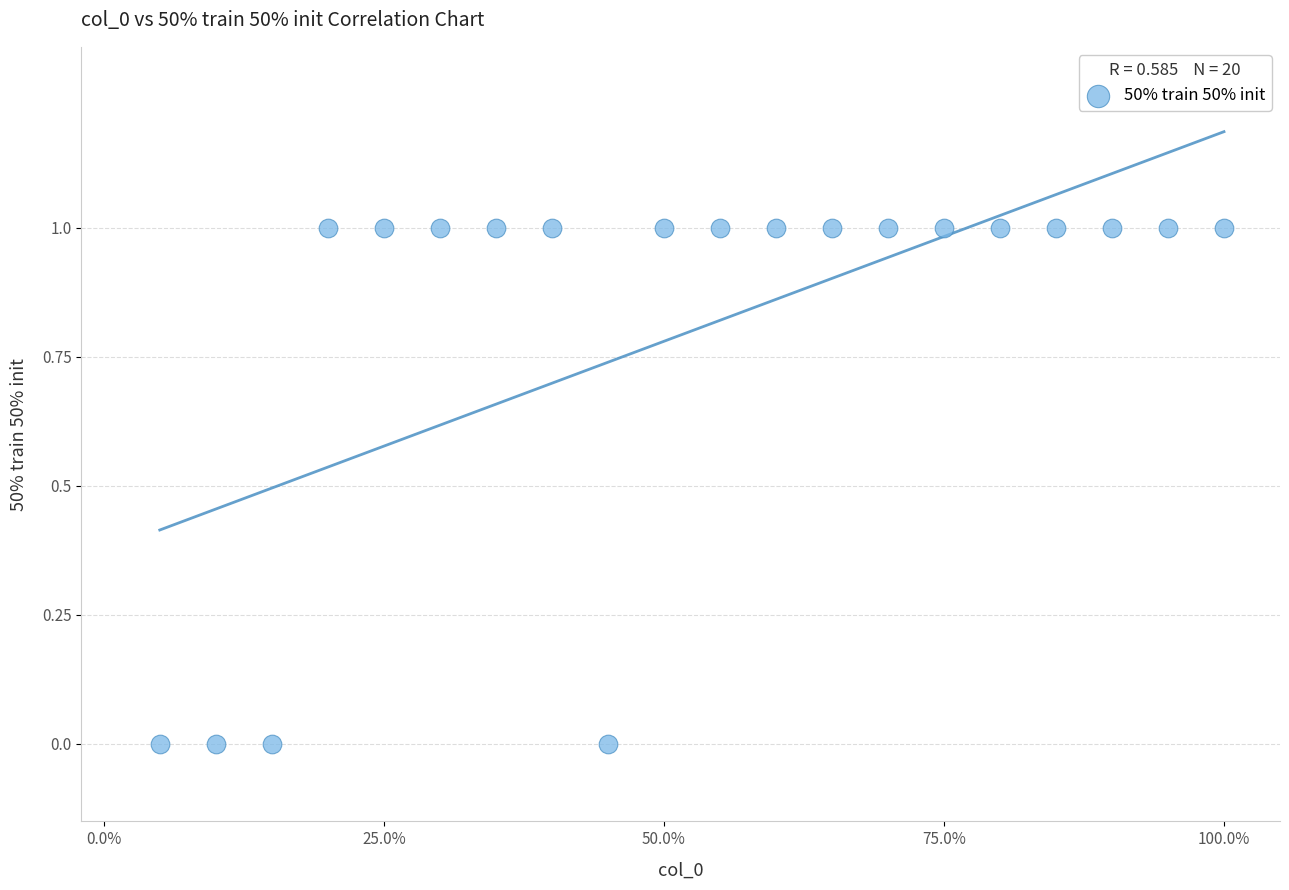

List the coordinates of all points as (X, Y) pairs, reading left to right.

(5, 0)  (10, 0)  (15, 0)  (20, 1)  (25, 1)  (30, 1)  (35, 1)  (40, 1)  (45, 0)  (50, 1)  (55, 1)  (60, 1)  (65, 1)  (70, 1)  (75, 1)  (80, 1)  (85, 1)  (90, 1)  (95, 1)  (100, 1)